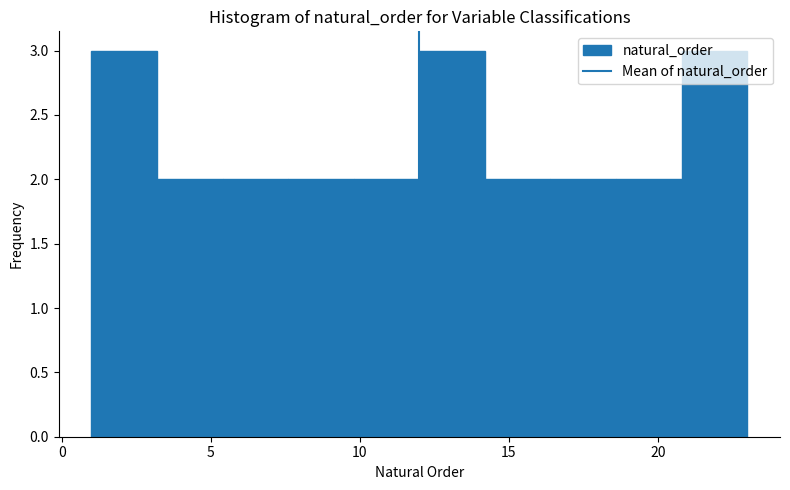

Reading left to right, list every bar in this chart as the range it spans on the x-axis followed by its height. Neither the bar edges nor the heights are printed on the chart, so give them approximately, as read against the axes.

1.0 to 3.2: 3
3.2 to 5.4: 2
5.4 to 7.6: 2
7.6 to 9.8: 2
9.8 to 12.0: 2
12.0 to 14.2: 3
14.2 to 16.4: 2
16.4 to 18.6: 2
18.6 to 20.8: 2
20.8 to 23.0: 3